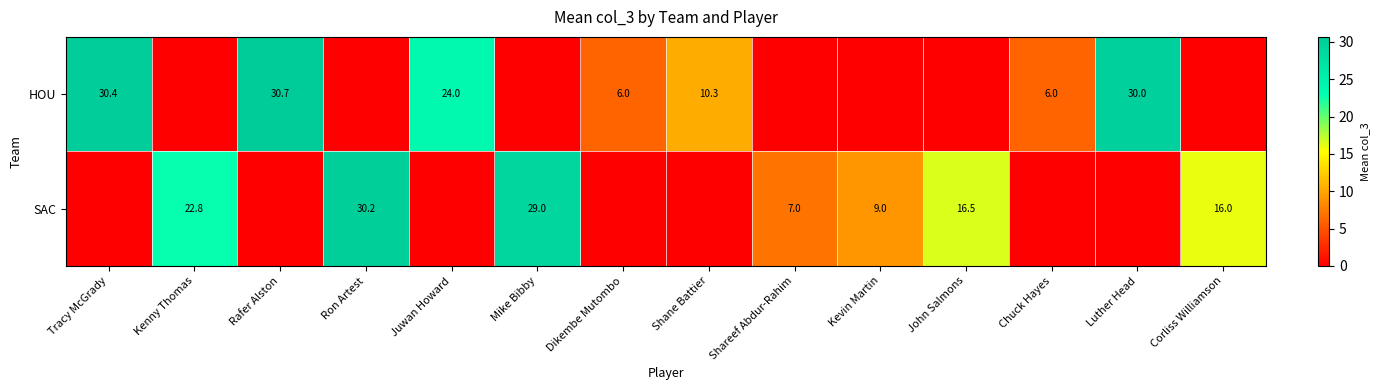

What is the maximum value shown in the chart?

30.7